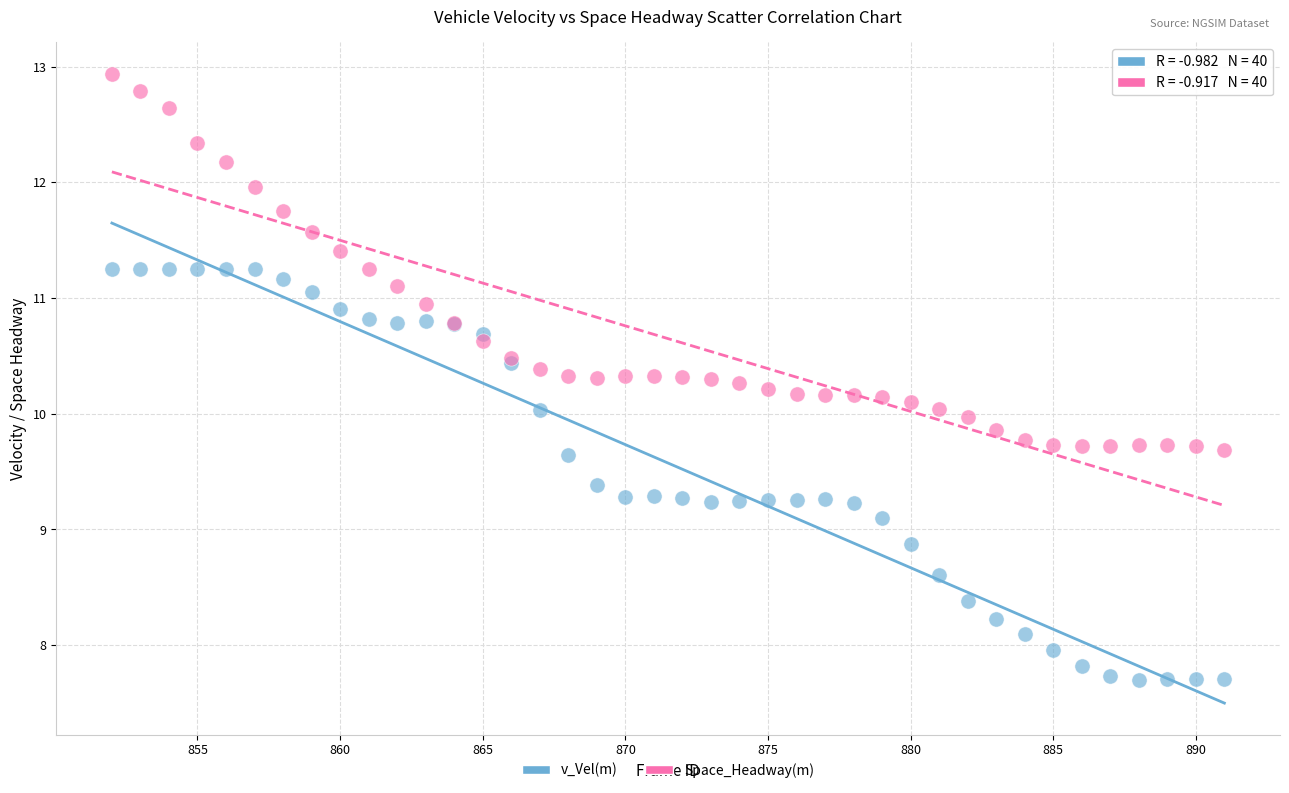

Which series reaches the maximum Y coordinate?

Space_Headway(m)